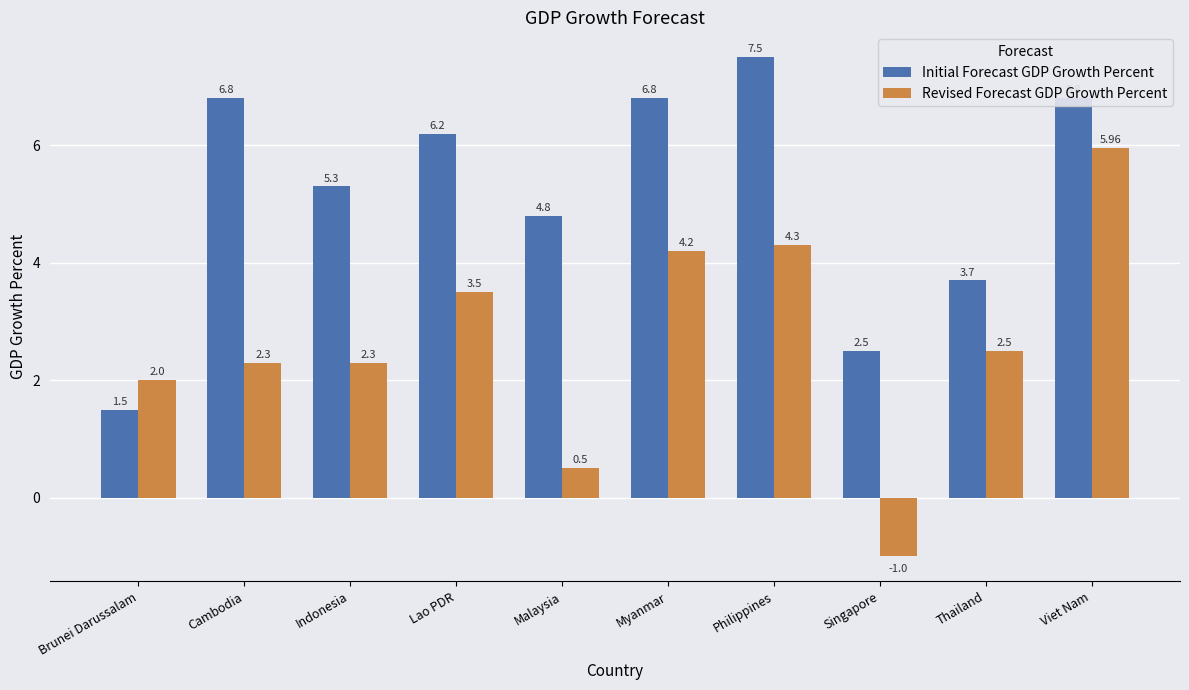

What is the value of the Initial Forecast GDP Growth Percent bar at the 9th from the left?

3.7